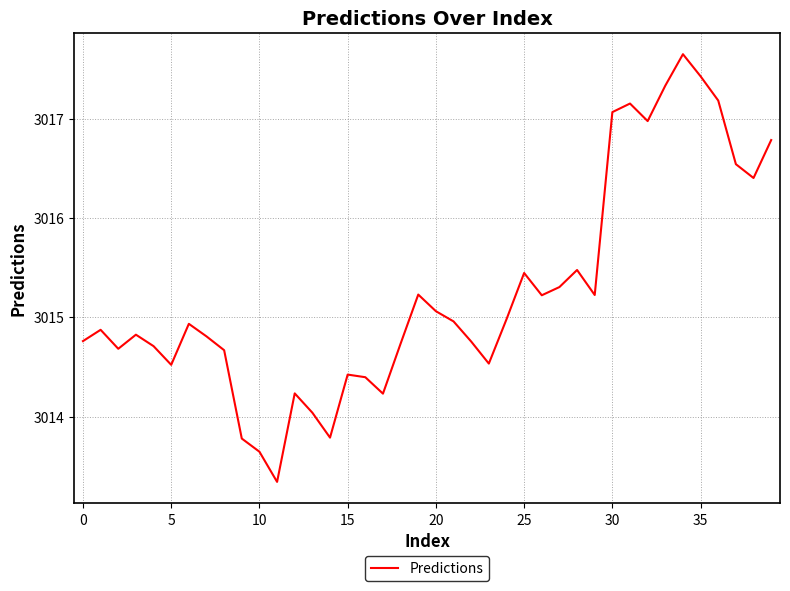

What is the smallest value displayed?

3013.3